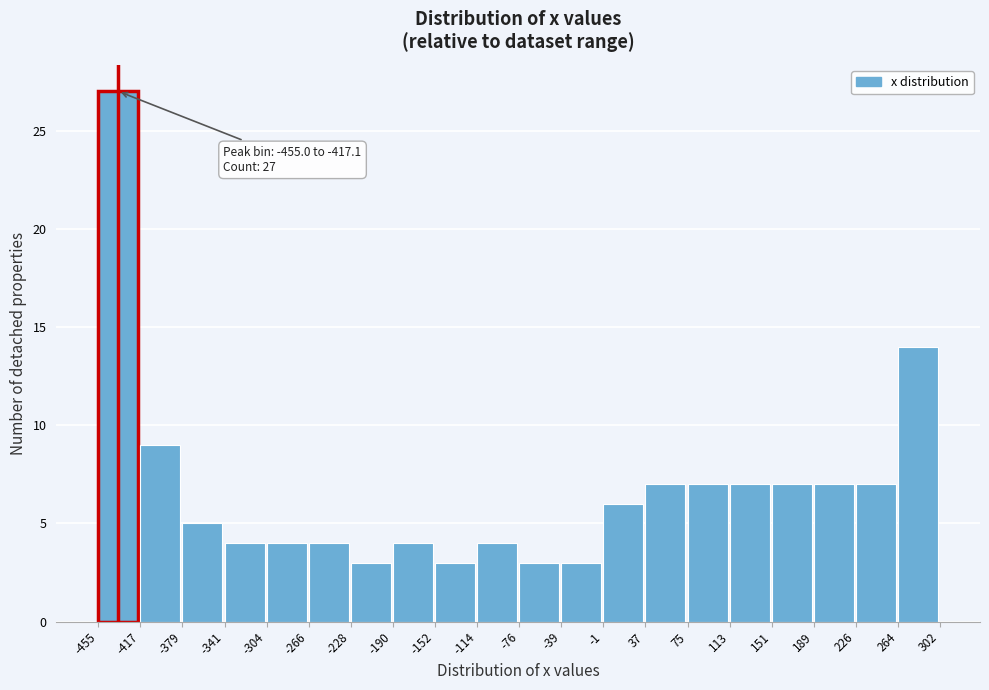

Over which range of the x-axis is the bar tallest?

-455 to -417